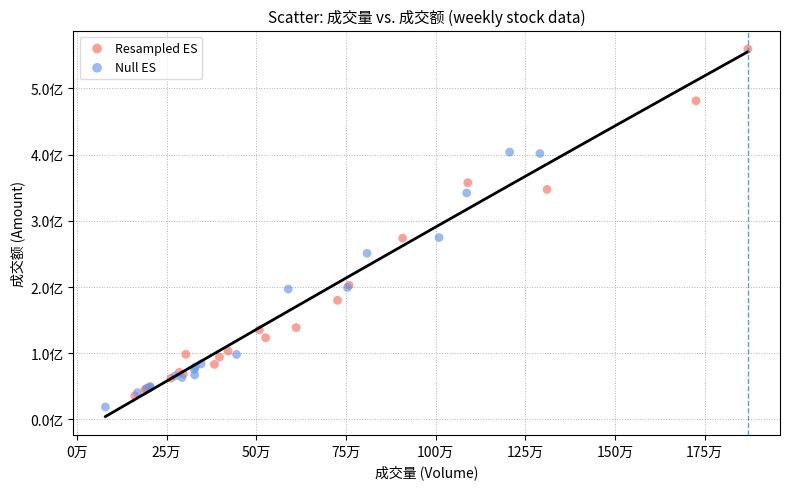

Which series contains the lowest Y value?

Null ES